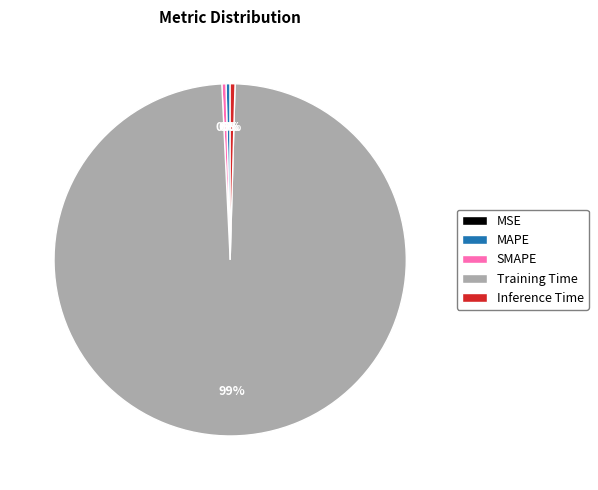

Combined, do Training Time and SMAPE account for over 50%?

Yes